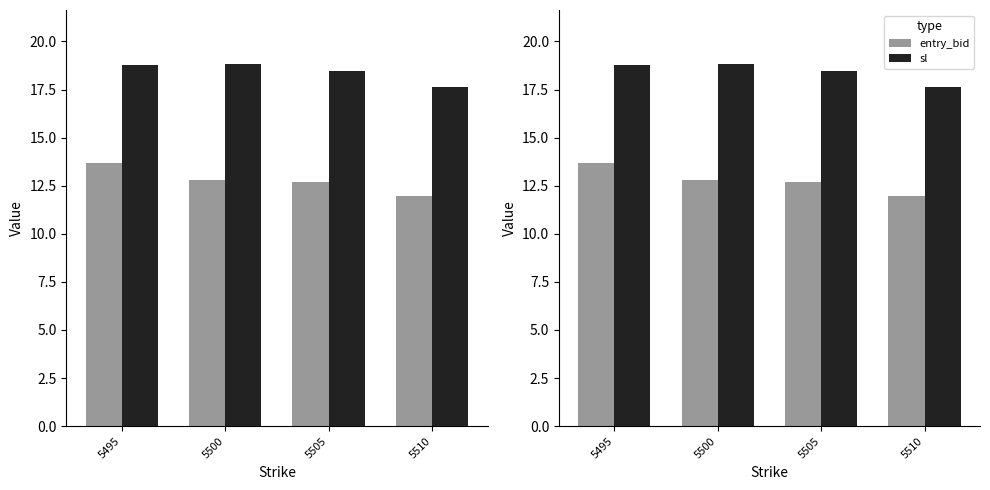

The value of entry_bid at 5510 is 8.2. True or false?

False